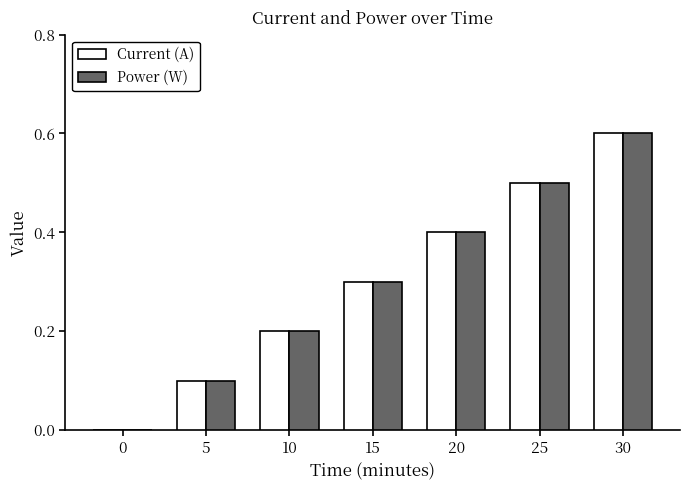

Read the Current (A) value at 5.

0.1